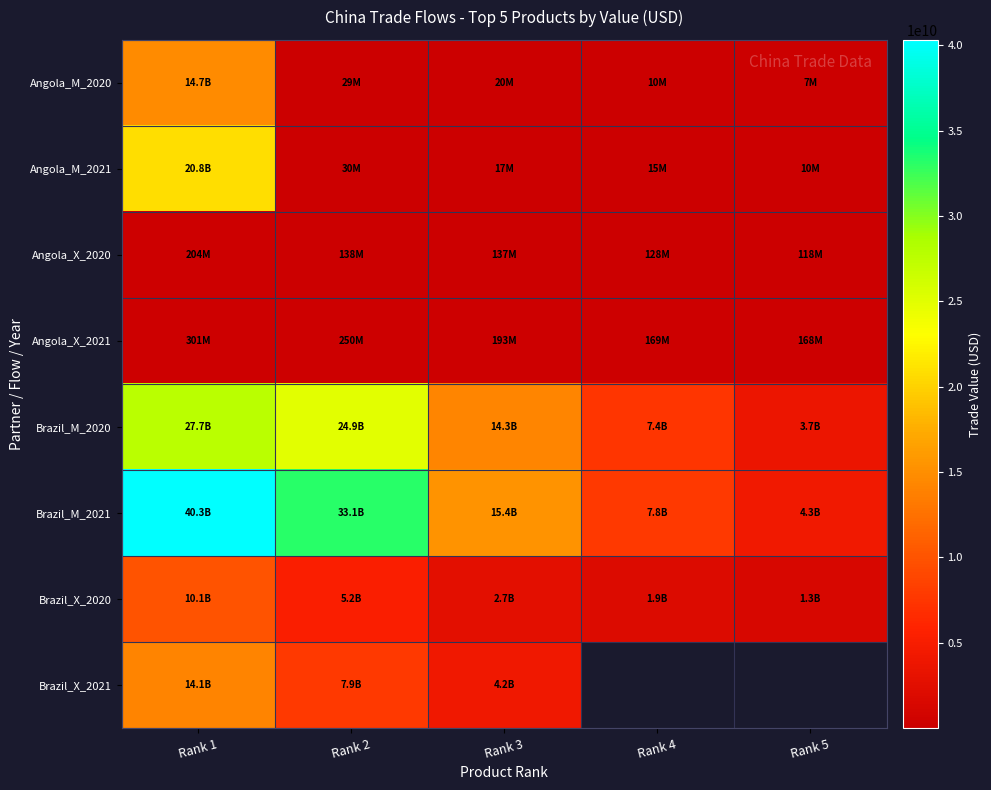

What is the sum of all Brazil_M_2020 values?

77999216091.0